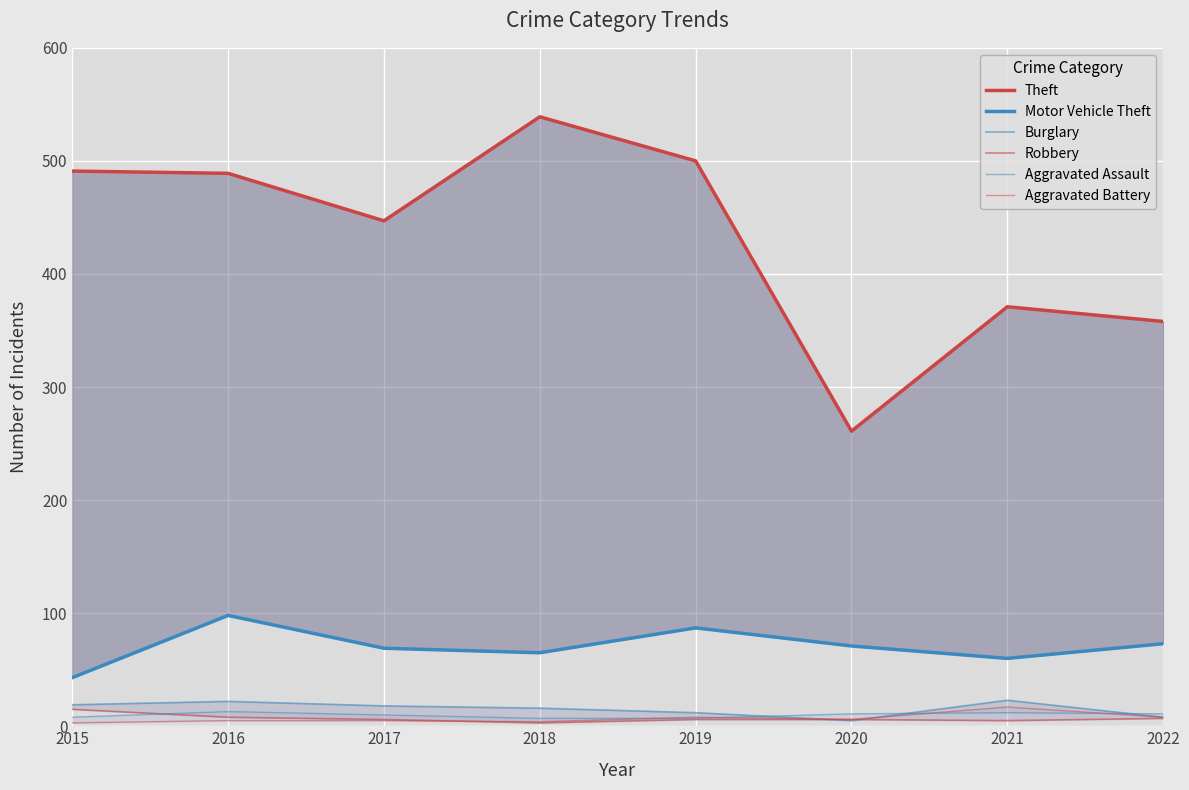

How many distinct data groups are displayed?

6